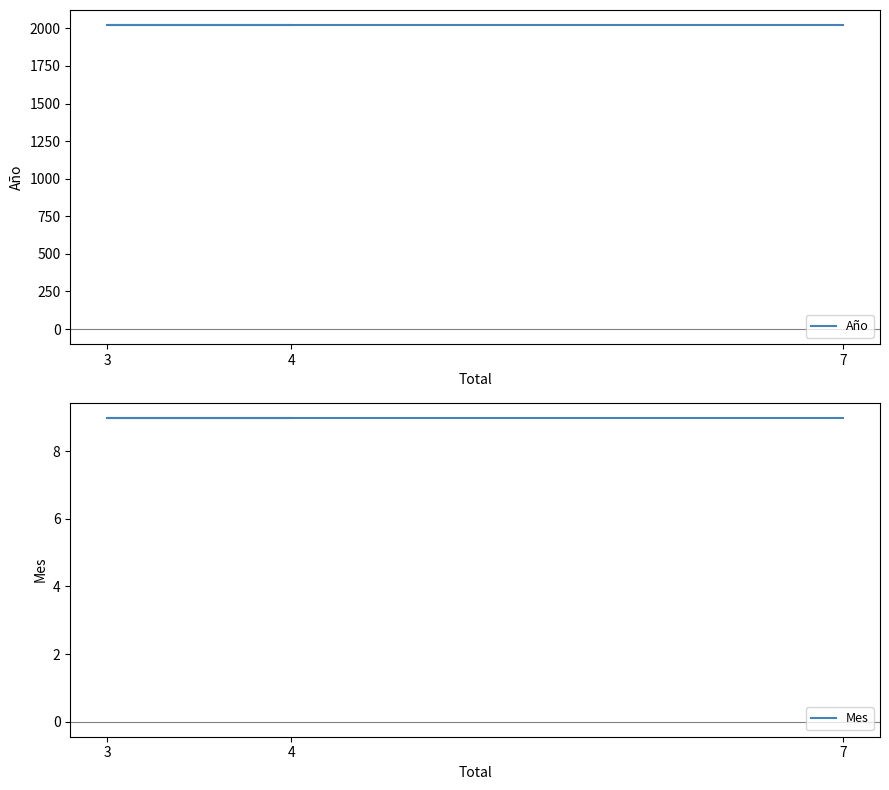

Where is Año nearest to the value 2021?

4